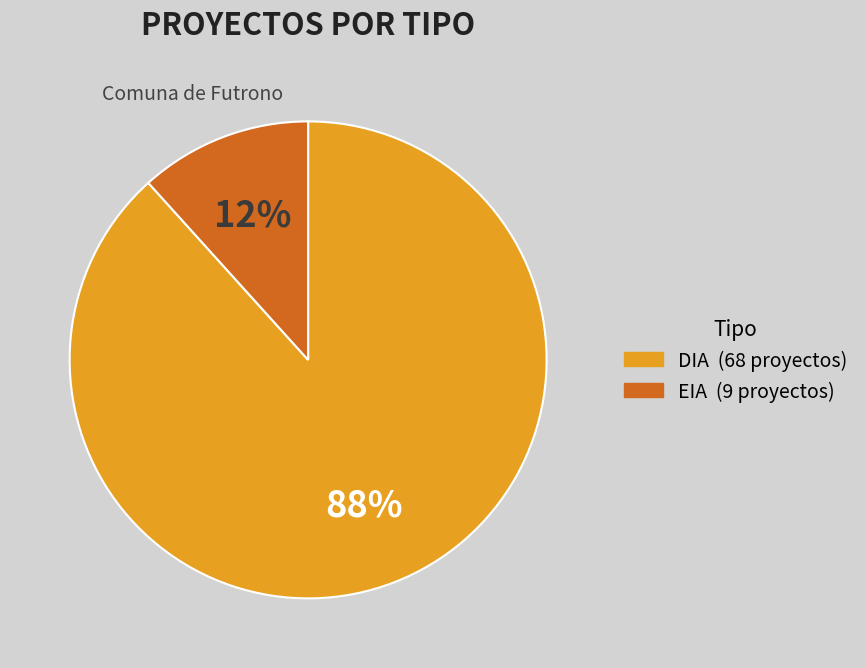

Is it true that EIA is 12% of the pie?

True